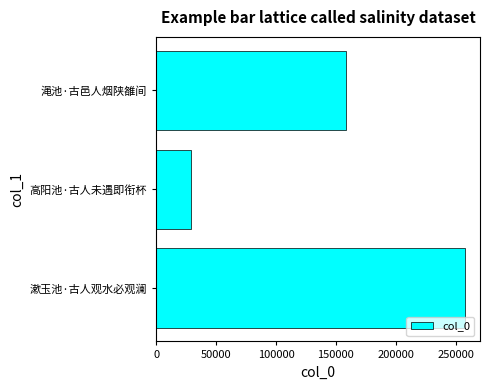

List the labels in order of value, largest first.

漱玉池·古人观水必观澜, 渑池·古邑人烟陕雒间, 高阳池·古人未遇即衔杯